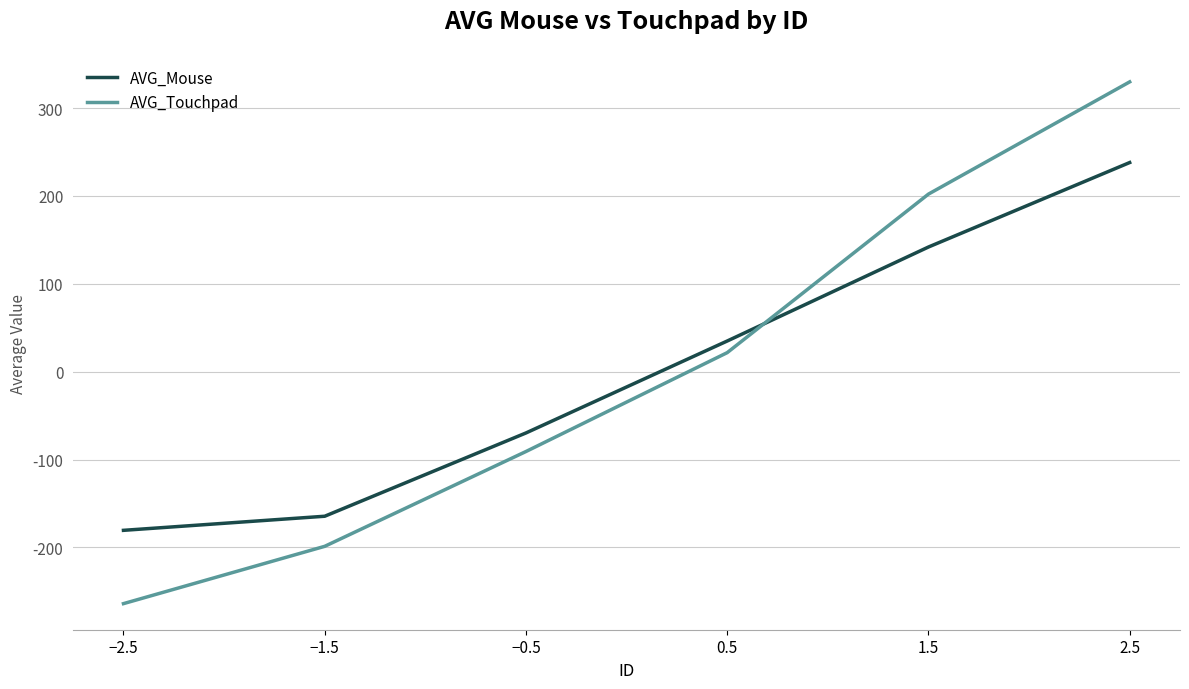

How many values in AVG_Touchpad are above zero?

3